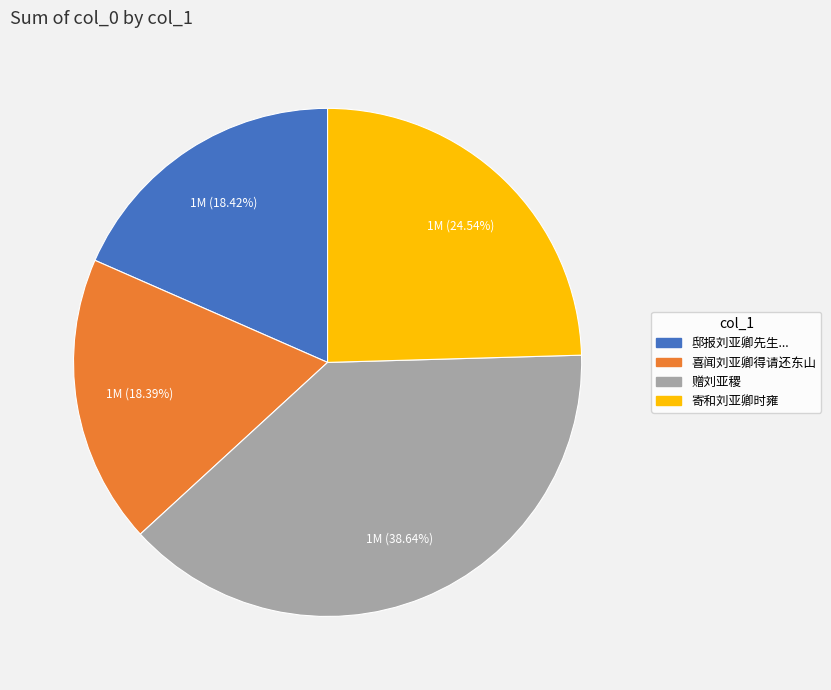

To the nearest percent, what is the difference between the largest and smallest slice percentages?

20%